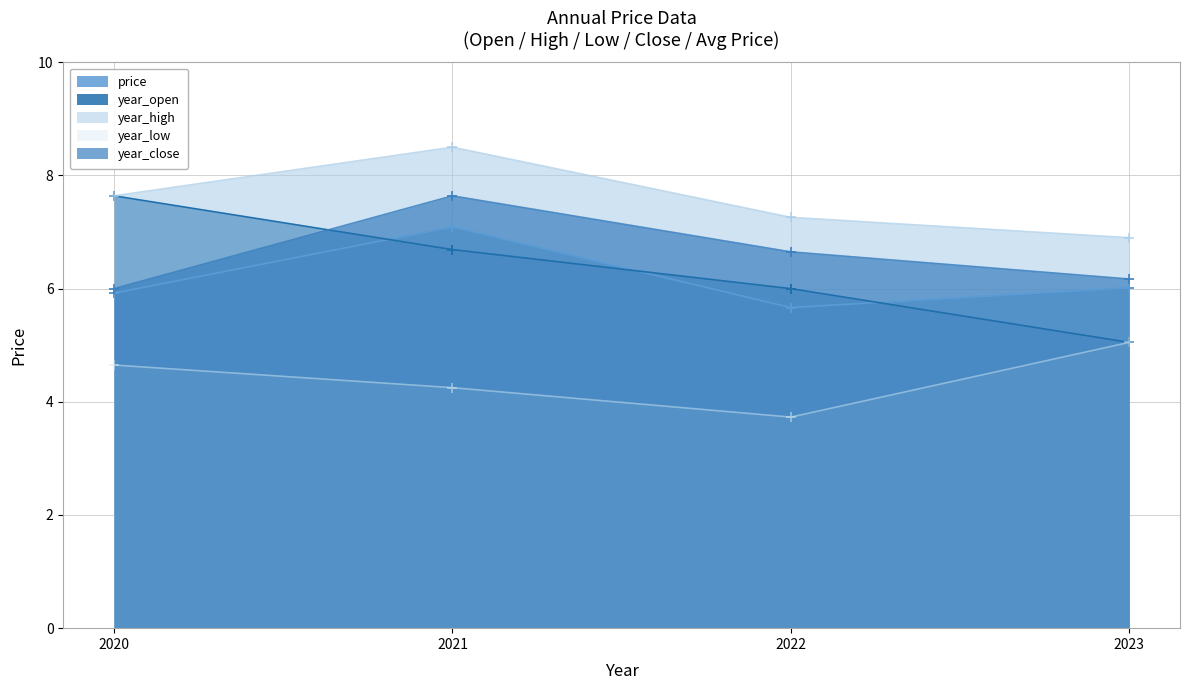

How many interior local peaks does the price series have?

1